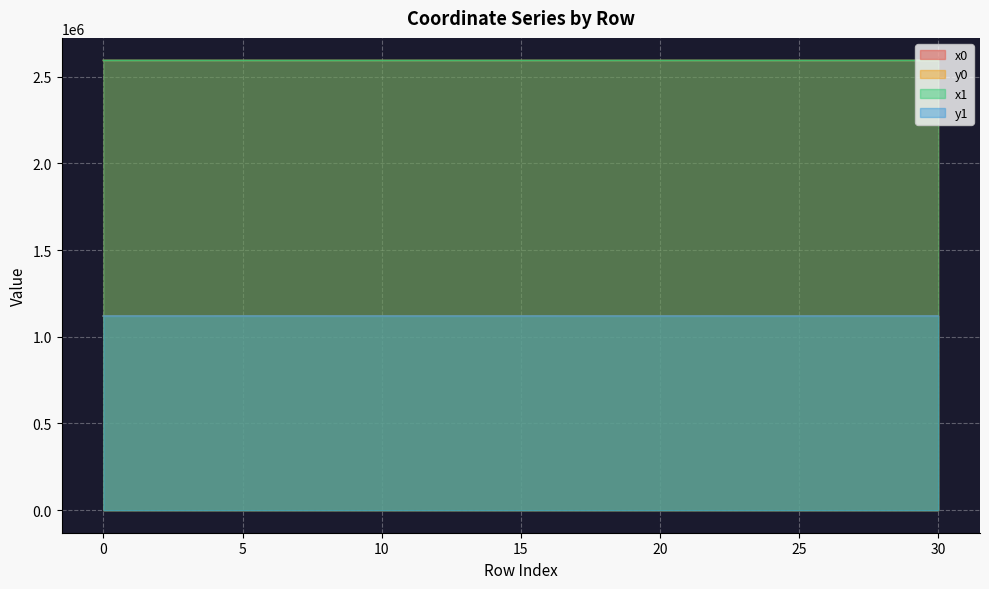

What is the approximate value of y0 at 17?

1119220.3